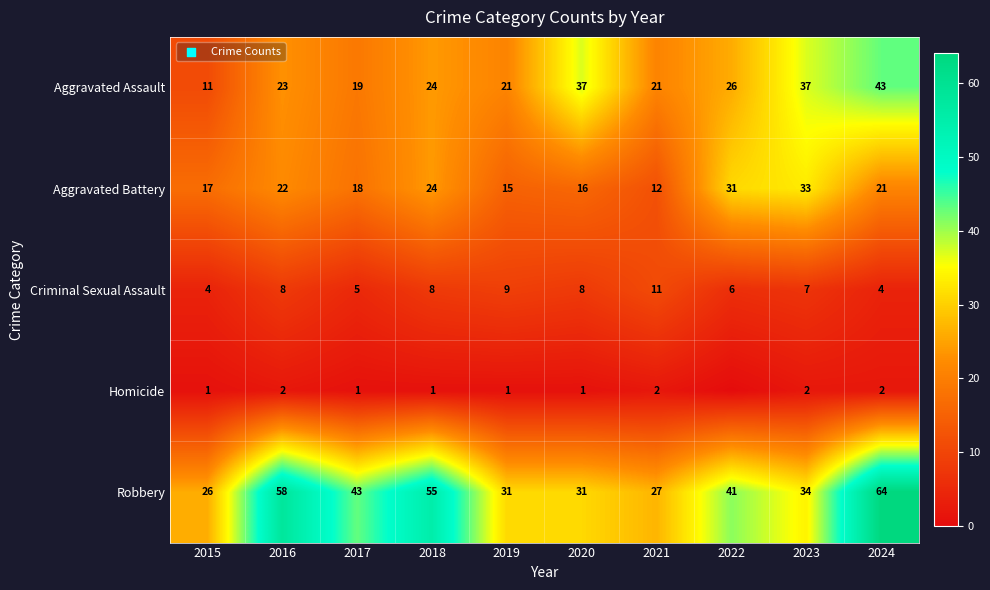

The value of Homicide at 2020 is 1. True or false?

True